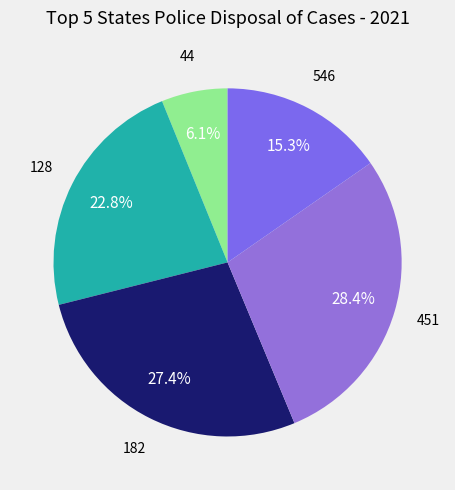

How many segments does this pie chart have?

5